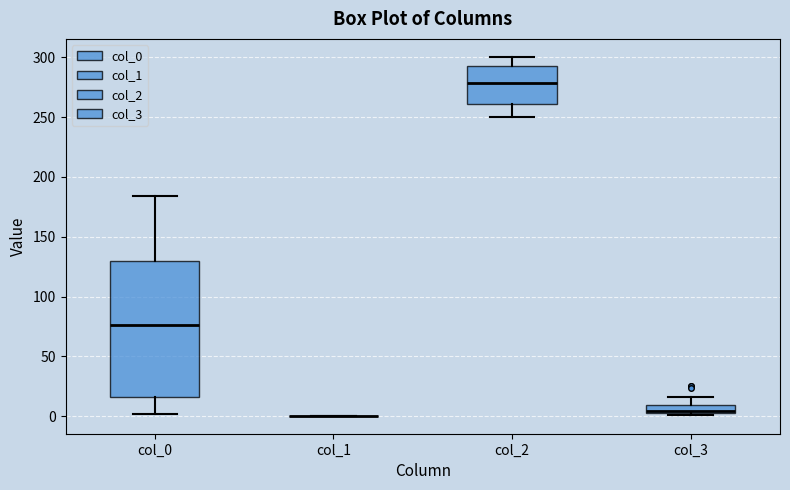

Comparing the boxes themselves (not the whiskers), which one is the tallest?

col_0